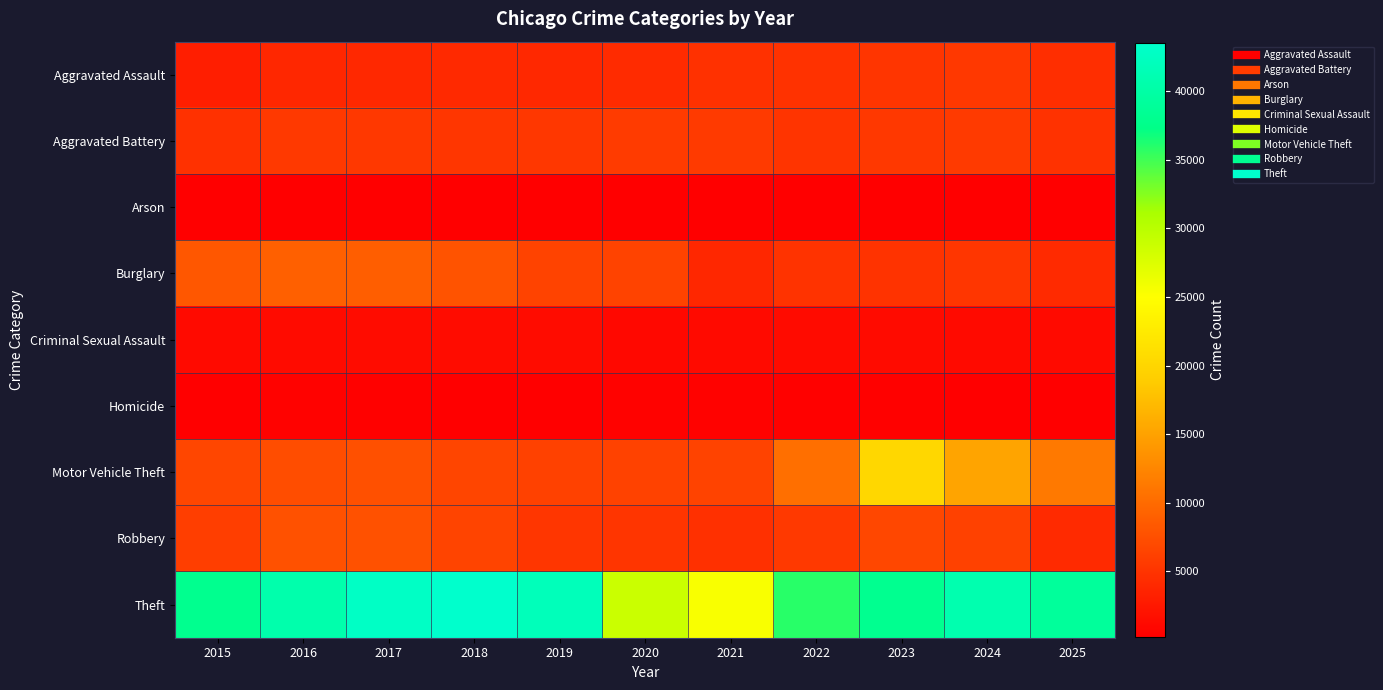

At 2021, list the series in order from largest to smallest.

Theft, Motor Vehicle Theft, Aggravated Battery, Aggravated Assault, Robbery, Burglary, Criminal Sexual Assault, Homicide, Arson